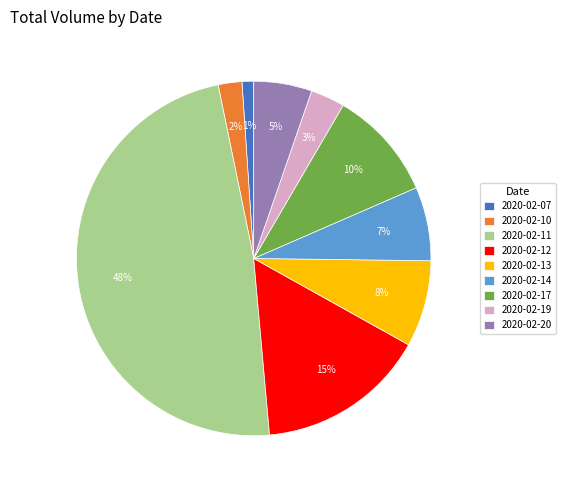

Rank the categories by value from highest to lowest.

2020-02-11, 2020-02-12, 2020-02-17, 2020-02-13, 2020-02-14, 2020-02-20, 2020-02-19, 2020-02-10, 2020-02-07